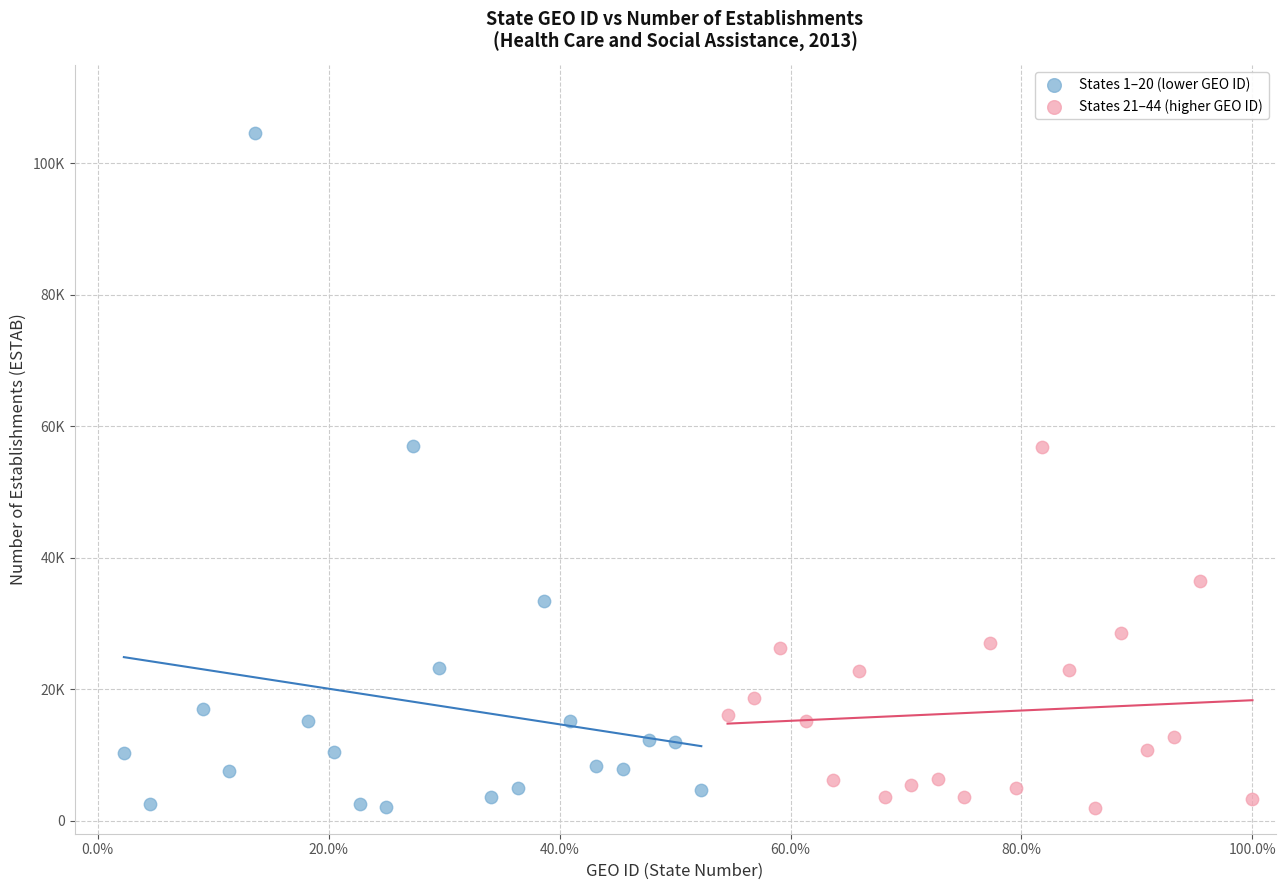

Which series reaches the maximum Y coordinate?

States 1–20 (lower GEO ID)